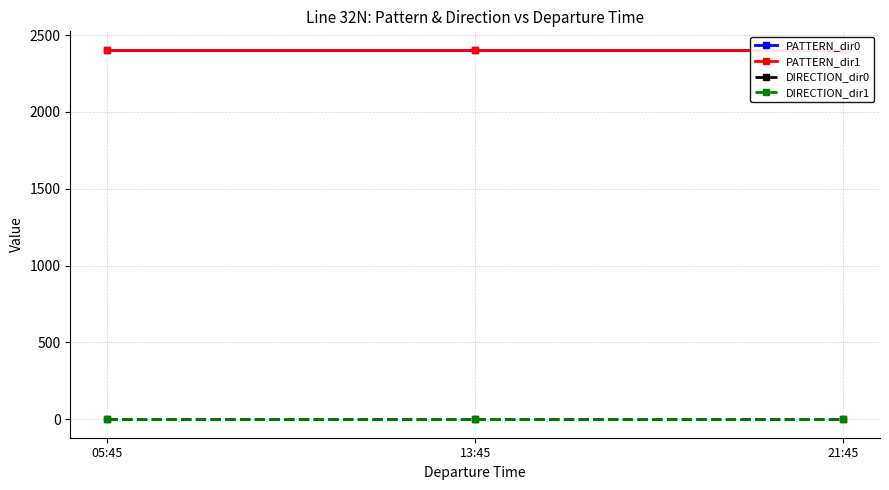

Which series changed the most between 05:45 and 13:45?

PATTERN_dir0